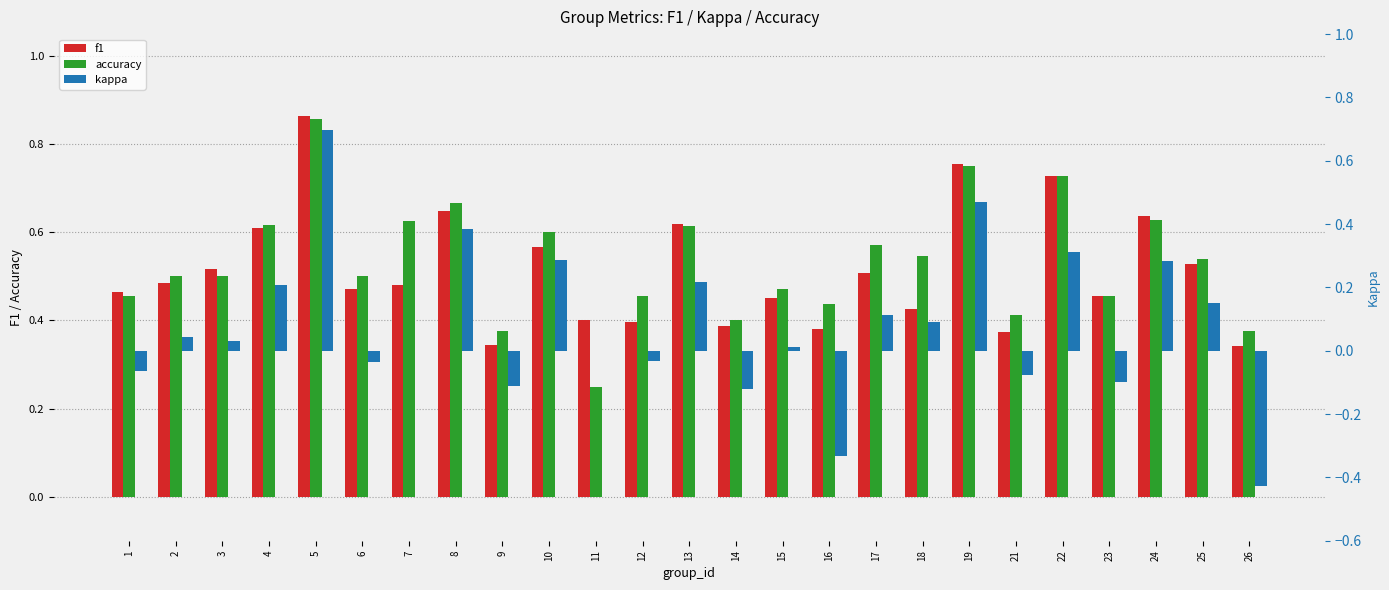

Which series has the widest spread of values?

kappa